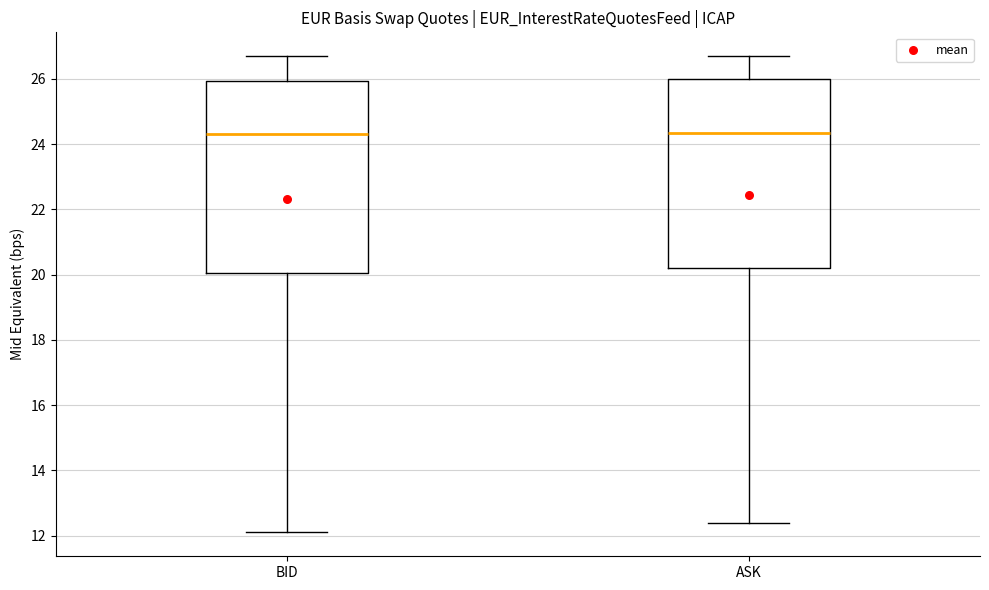

Where does the median line of the box for ASK sit on the y-axis? The values are not printed on the chart, so give them approximately, as read against the axis.

24.4